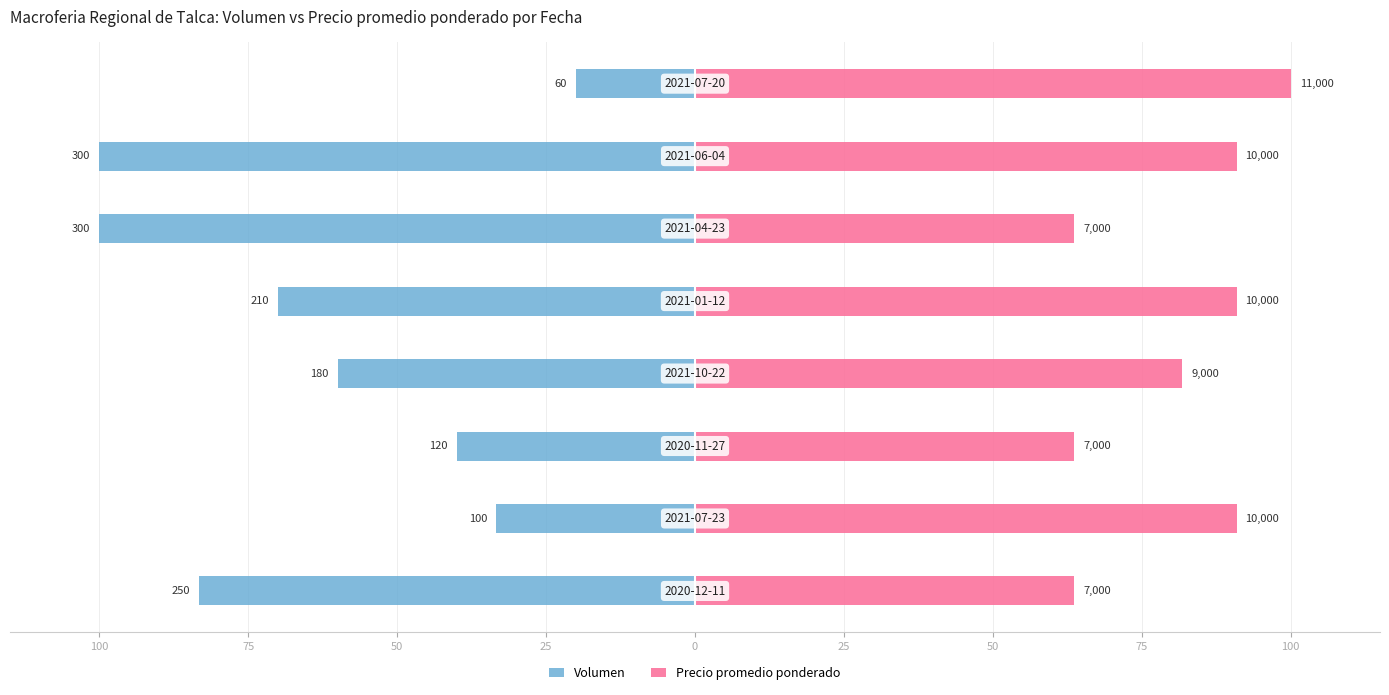

The value of Precio promedio ponderado at 25 is 133.3. True or false?

False